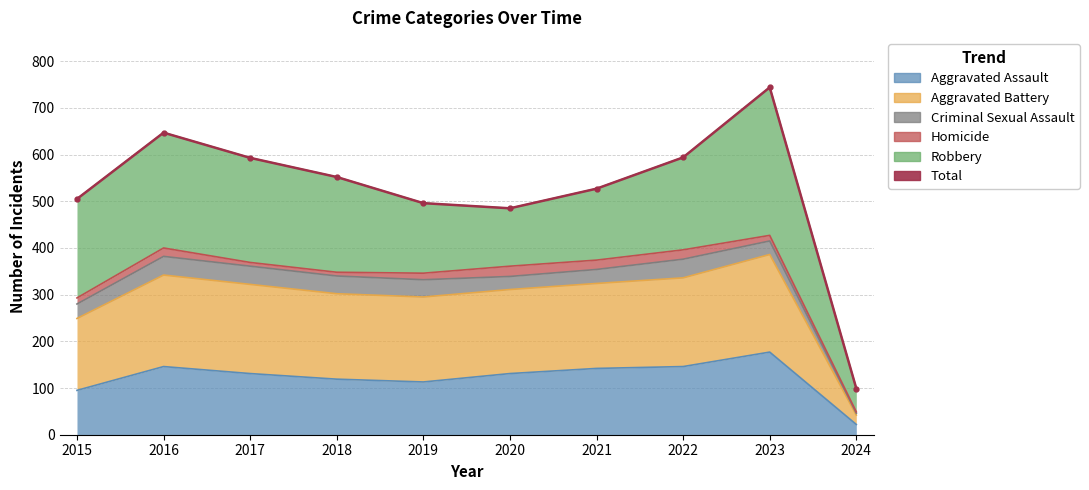

Reading left to right, list all the values displayed in this chart.

505	647	593	552	496	485	527	594	744	99